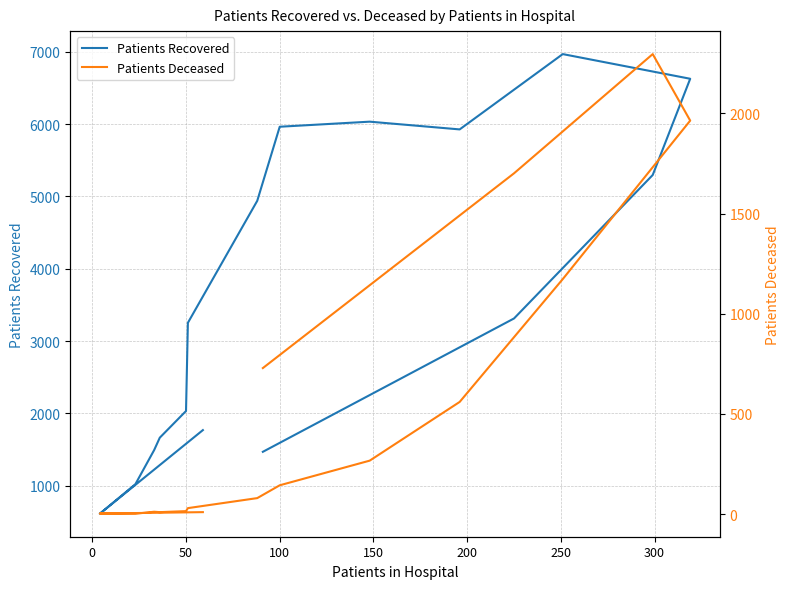

In Patients Deceased, how many points are higher than both neighbors (excluding endpoints)?

2